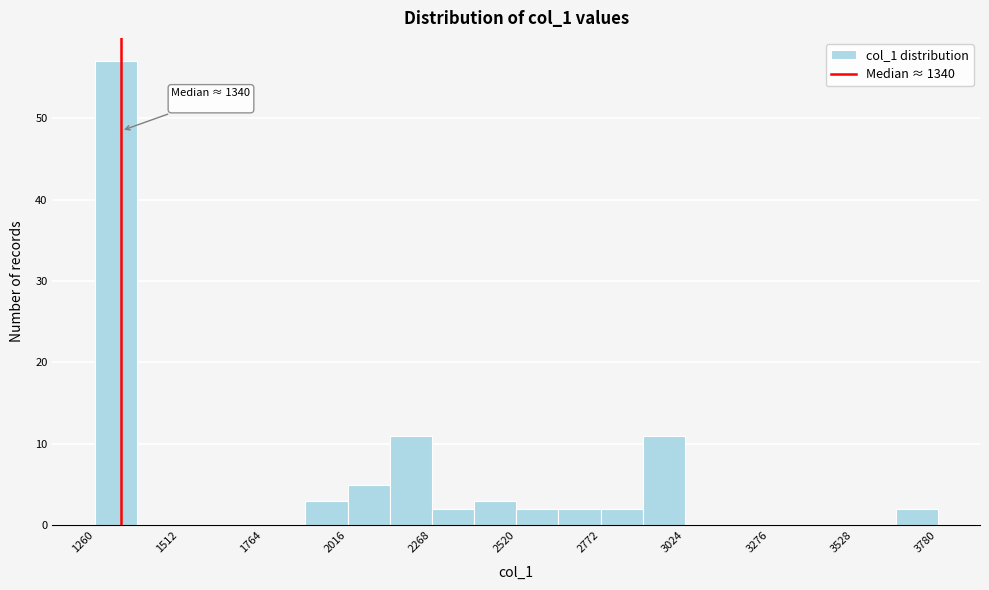

Read against the x-axis, roughly where is the centre of the tallest bar?

1300